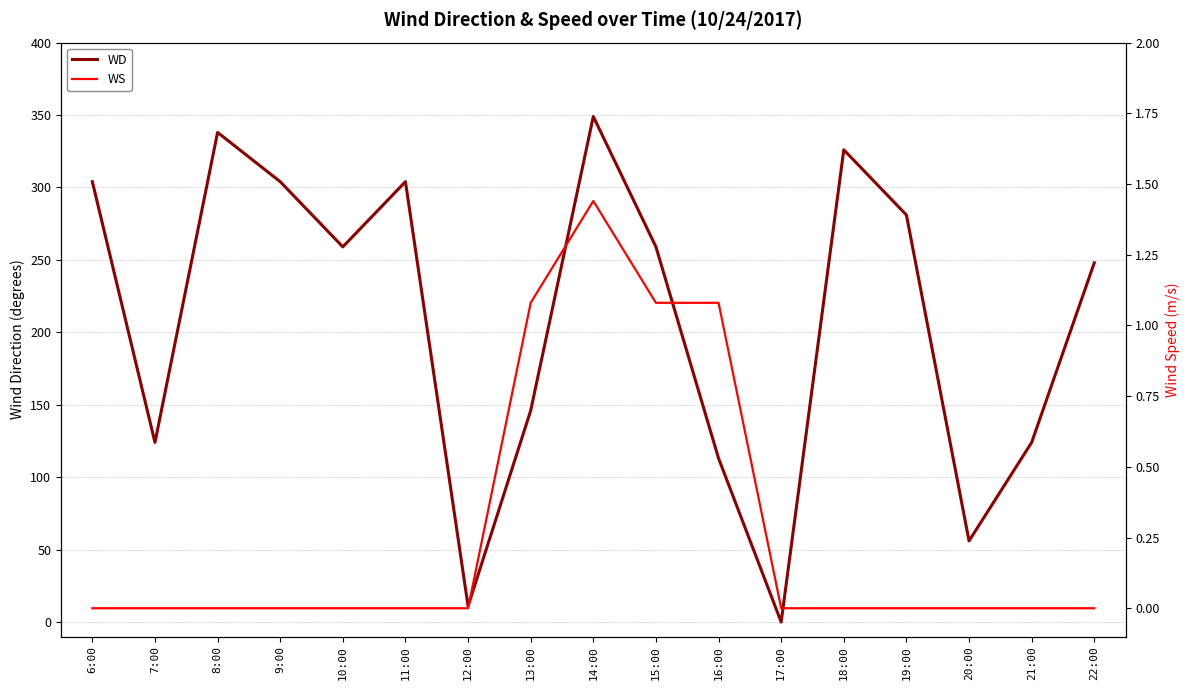

Where is the first local maximum for WD?

8:00